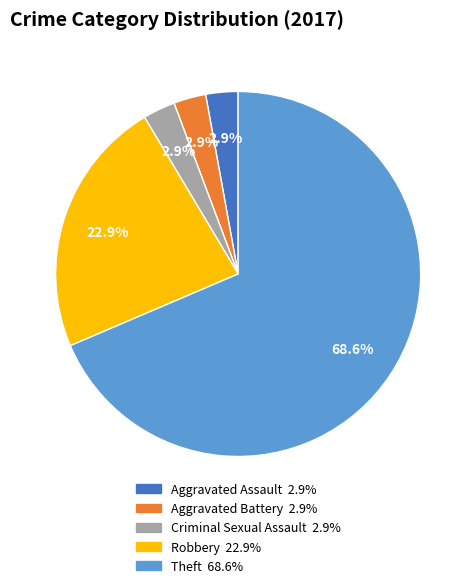

How many slices are in this pie chart?

5